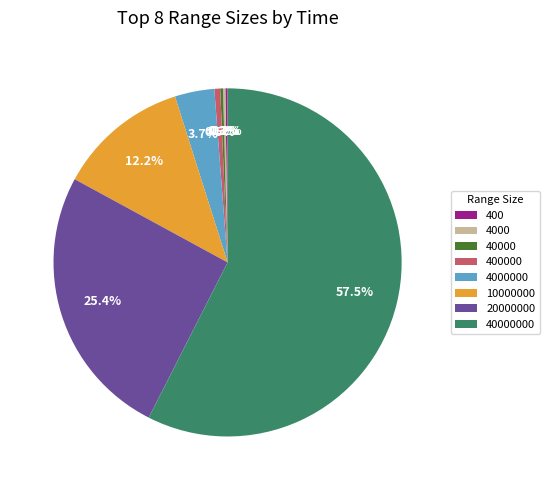

Is there any slice that represents more than half of the pie?

Yes